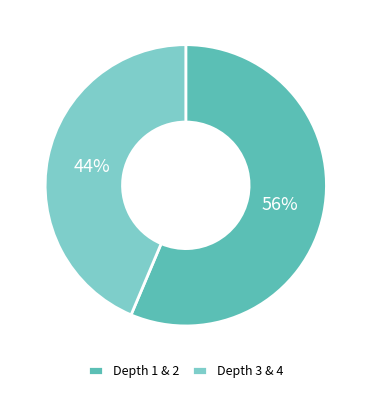

To the nearest percent, what is the combined percentage of Depth 3 & 4 and Depth 1 & 2?

100%